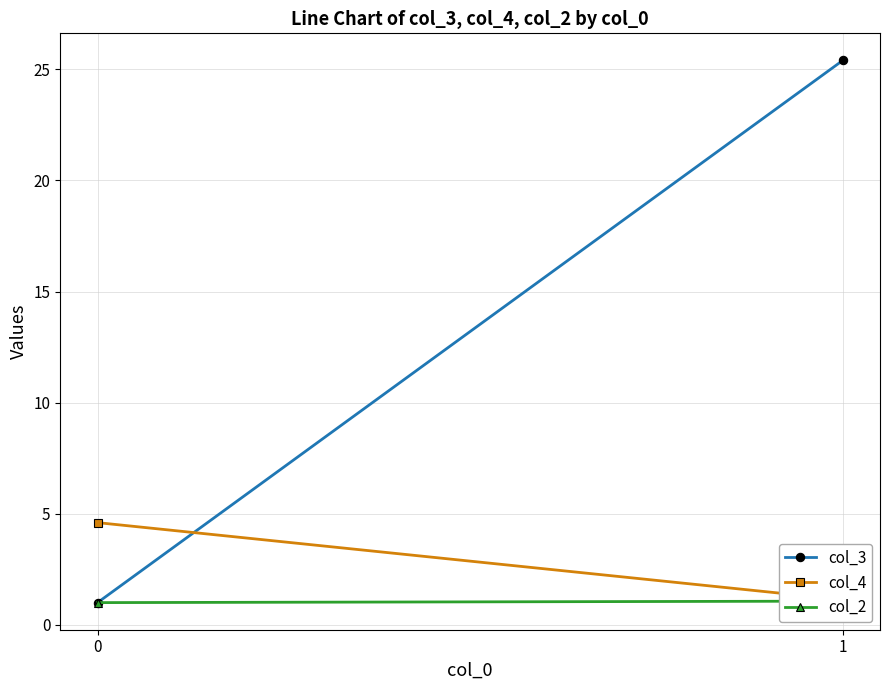

What is the approximate value of col_4 at 0?

4.6